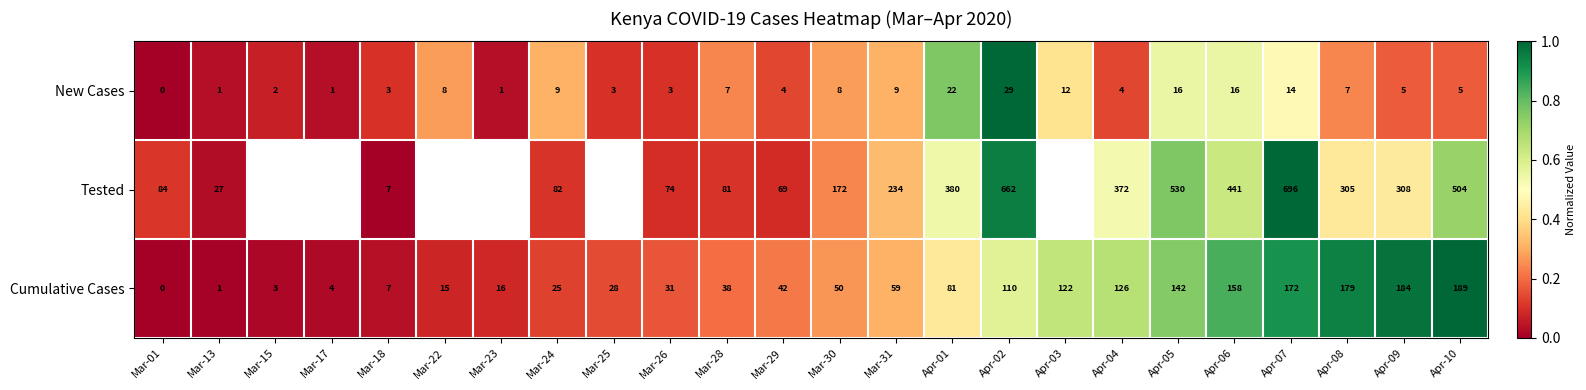

What is the difference between the second highest and second lowest values in the New Cases series?

21